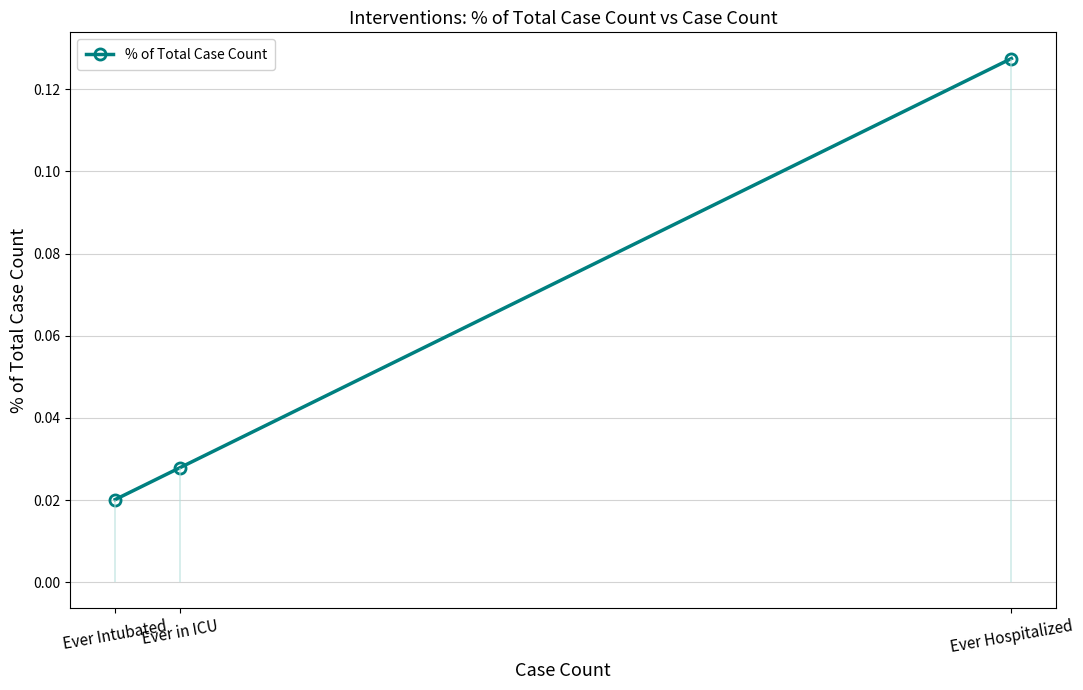

At which category does the chart reach its peak across all series?

Ever Hospitalized